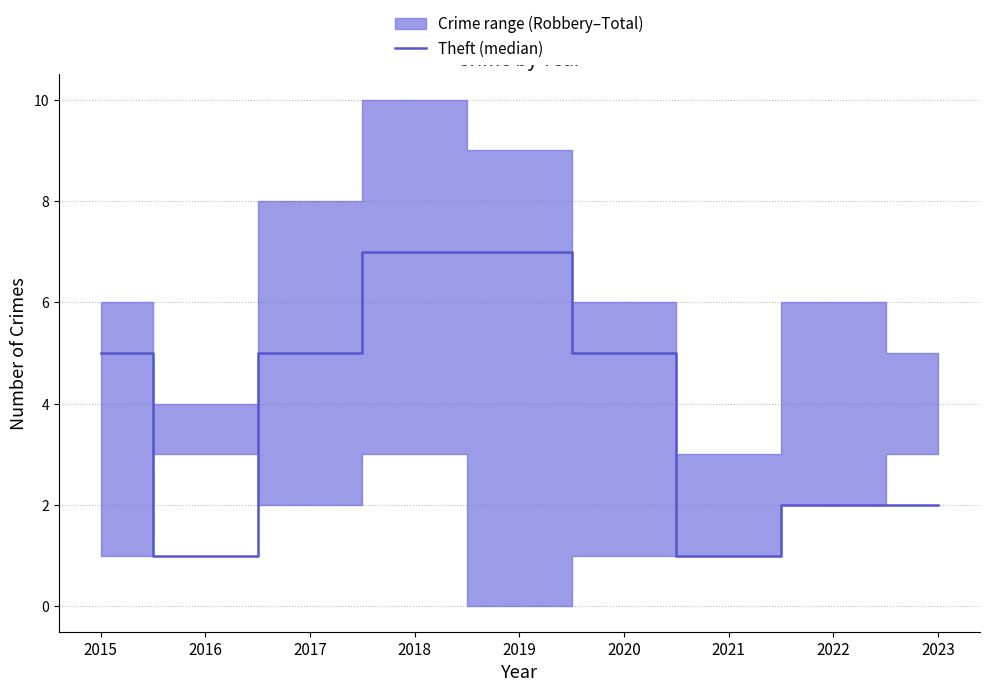

List the labels in order of value, smallest first.

2016, 2021, 2022, 2023, 2015, 2017, 2020, 2018, 2019